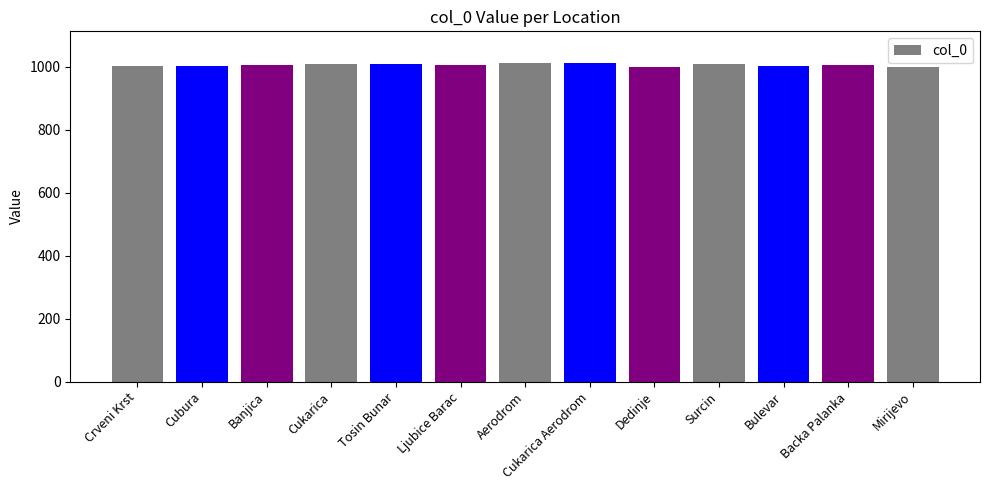

What is the approximate value at Surcin?

1010